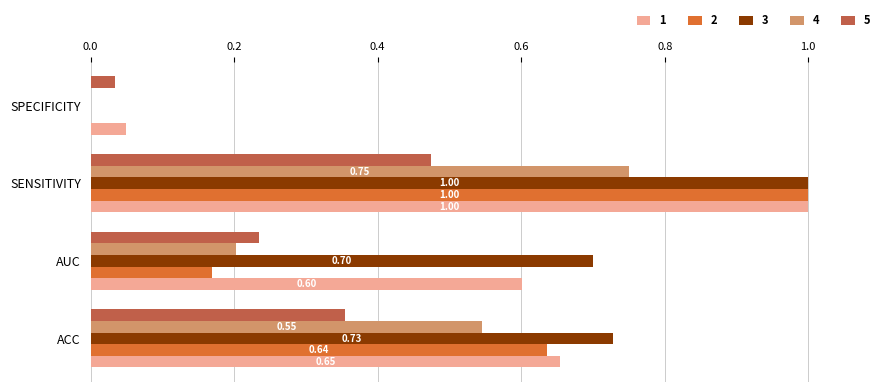

Which series has the largest total across all categories?

3